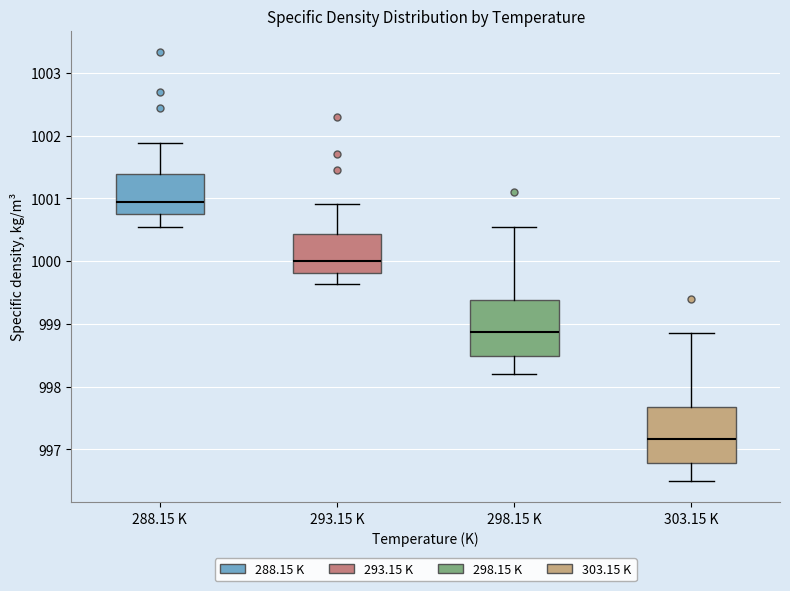

Reading left to right, read every box against the y-axis: the position of its median line, the range the box covers, and the ends of its whiskers. The values are not printed on the chart, so give them approximately, as read against the axis.

288.15 K: median 1000.9, box 1000.7 to 1001.4, whiskers 1000.6 to 1001.9
293.15 K: median 1000.0, box 999.8 to 1000.4, whiskers 999.6 to 1000.9
298.15 K: median 998.9, box 998.5 to 999.4, whiskers 998.2 to 1000.6
303.15 K: median 997.2, box 996.8 to 997.7, whiskers 996.5 to 998.9